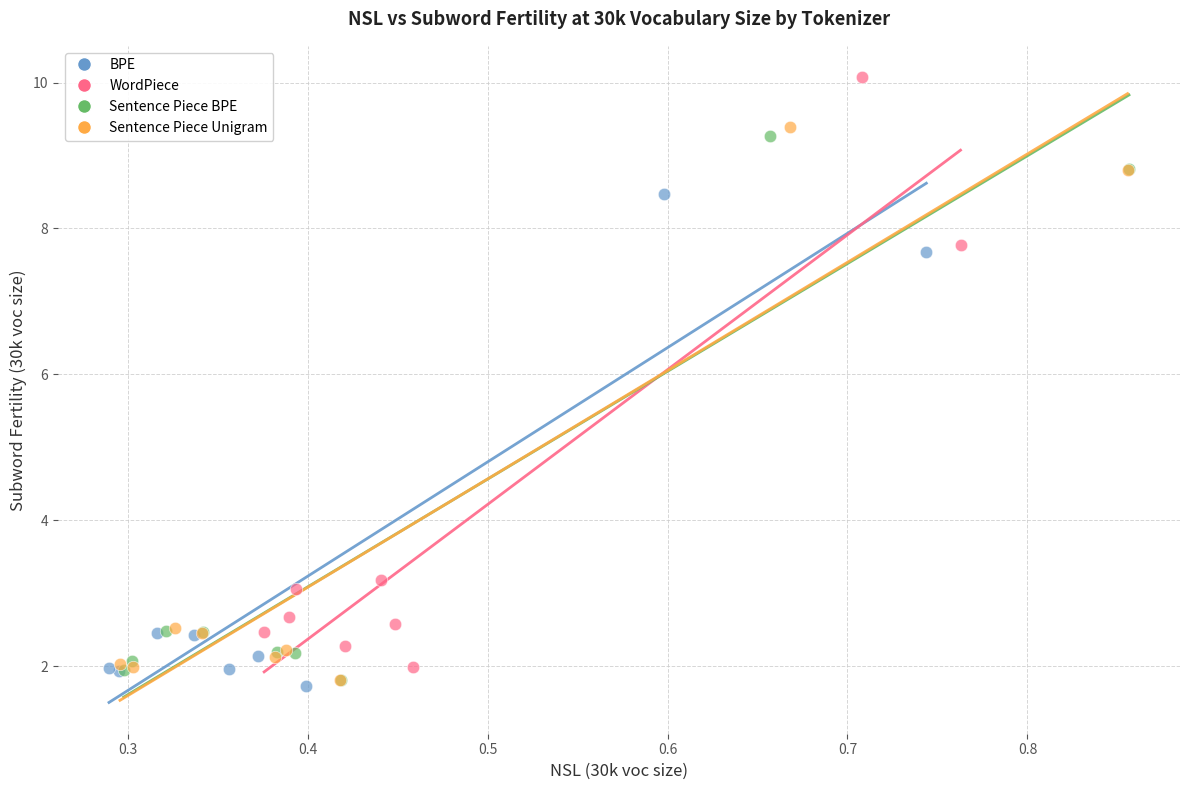

Which series has the widest spread of Y values?

WordPiece